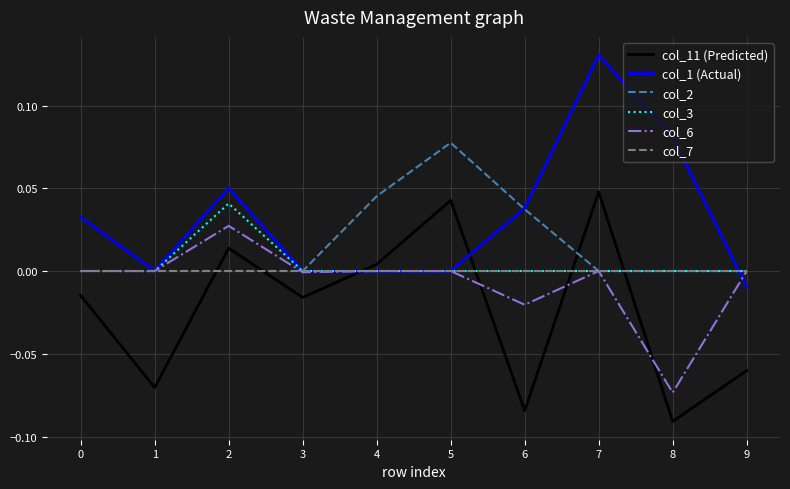

Is the value of col_1 (Actual) at 8 greater than the value of col_2 at 2?

Yes